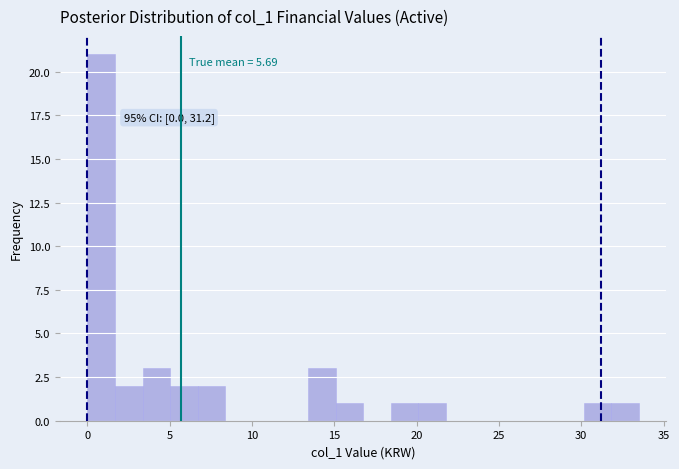

Around what value on the x-axis is the tallest bar? Give the approximate position of its centre, as read against the axis.

1.0